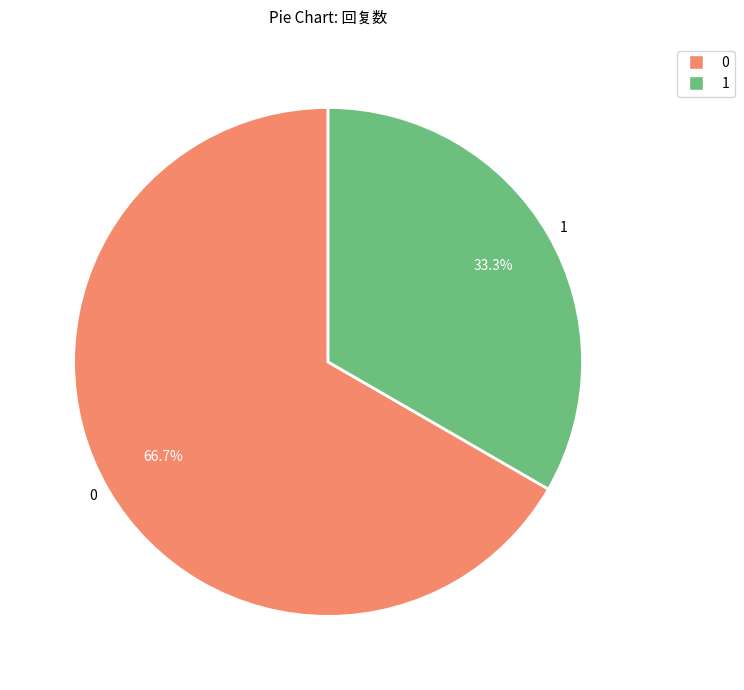

Is there any slice that represents more than half of the pie?

Yes